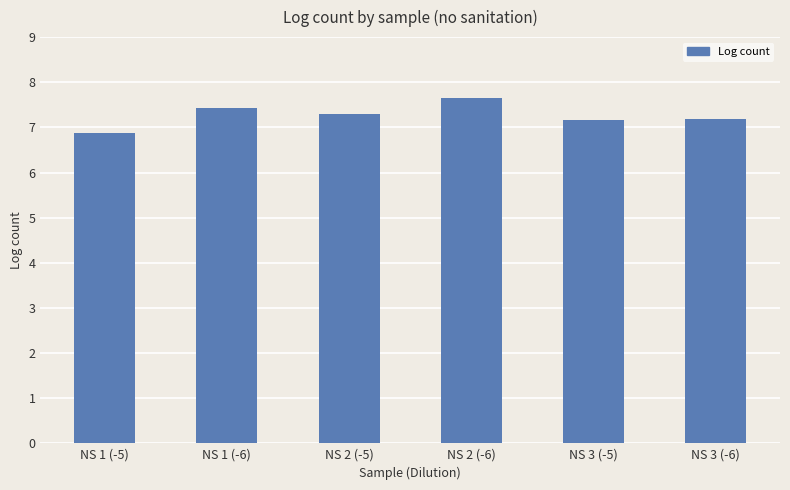

Is it true that the value at NS 2 (-6) is 4.1?

False